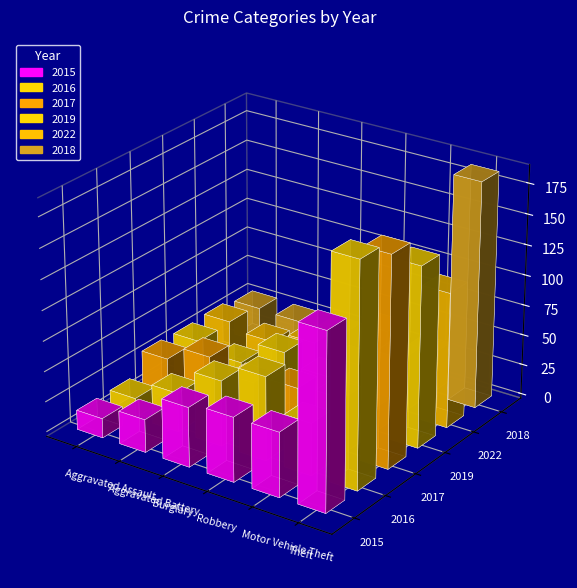

Between Motor Vehicle Theft and Aggravated Battery, which is larger?

Motor Vehicle Theft